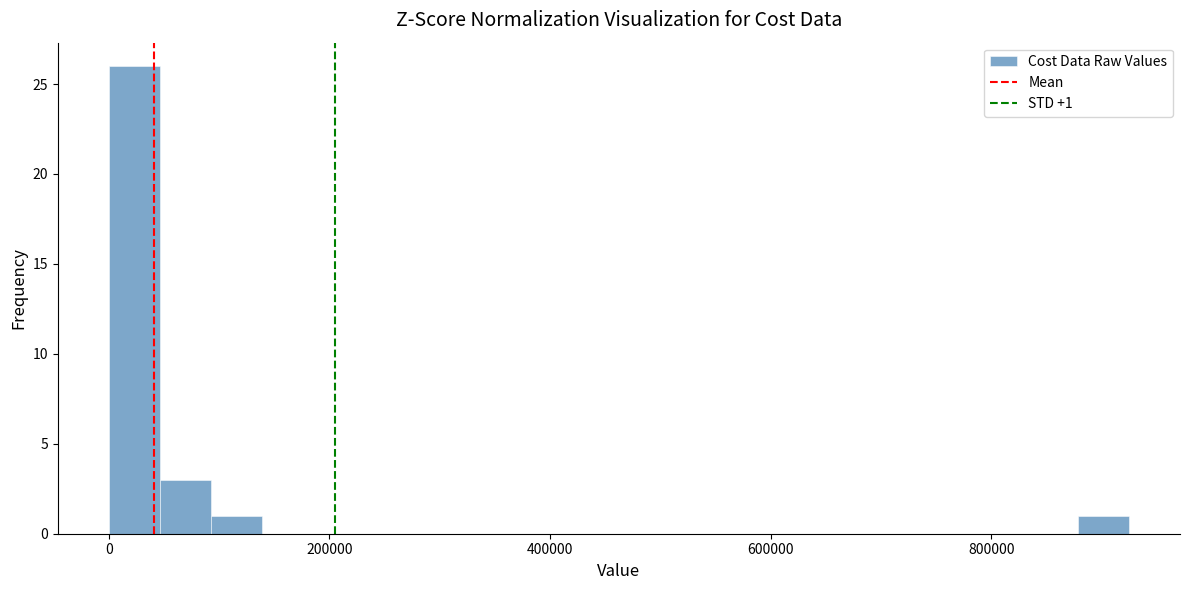

Around what value on the x-axis is the tallest bar? Give the approximate position of its centre, as read against the axis.

20000